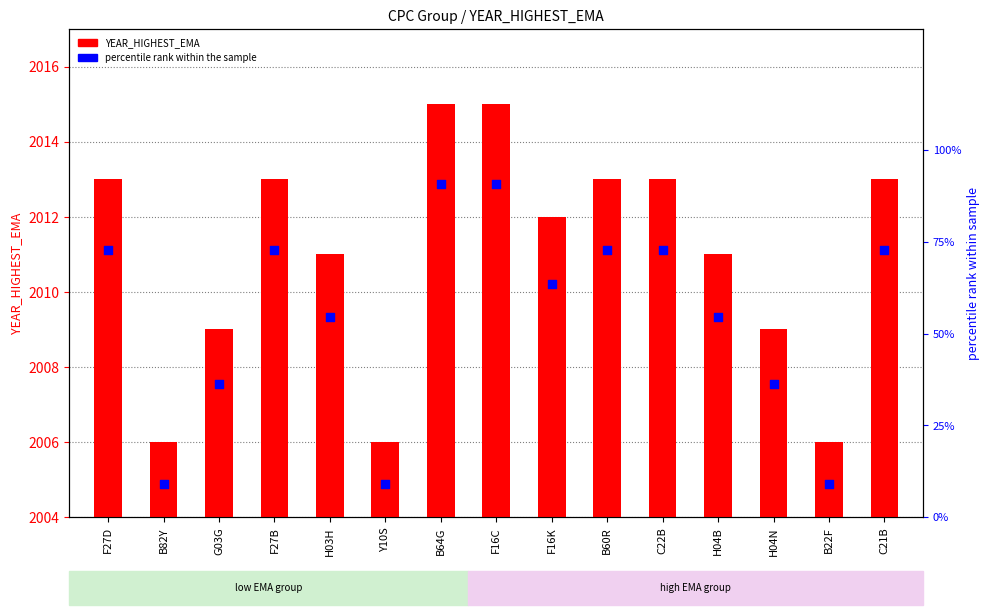

Which series reaches the maximum Y coordinate?

YEAR_HIGHEST_EMA